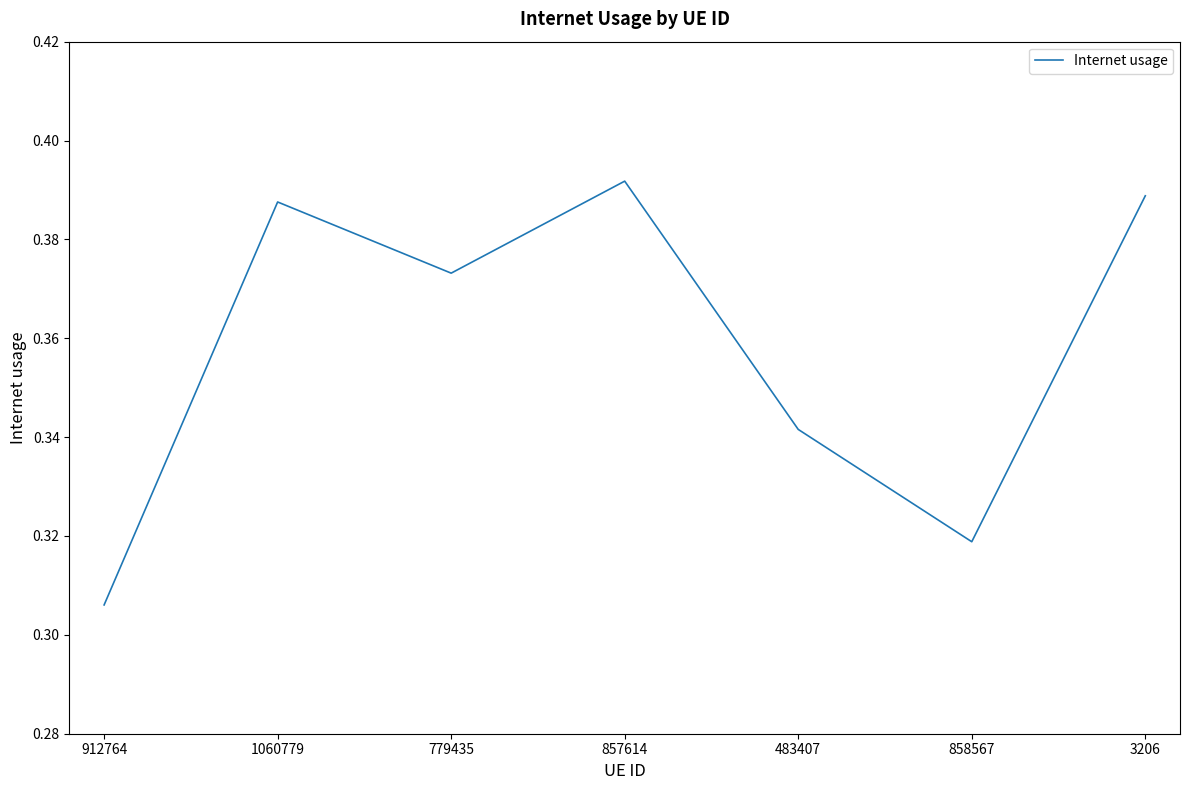

Rank the categories by value from highest to lowest.

857614, 3206, 1060779, 779435, 483407, 858567, 912764